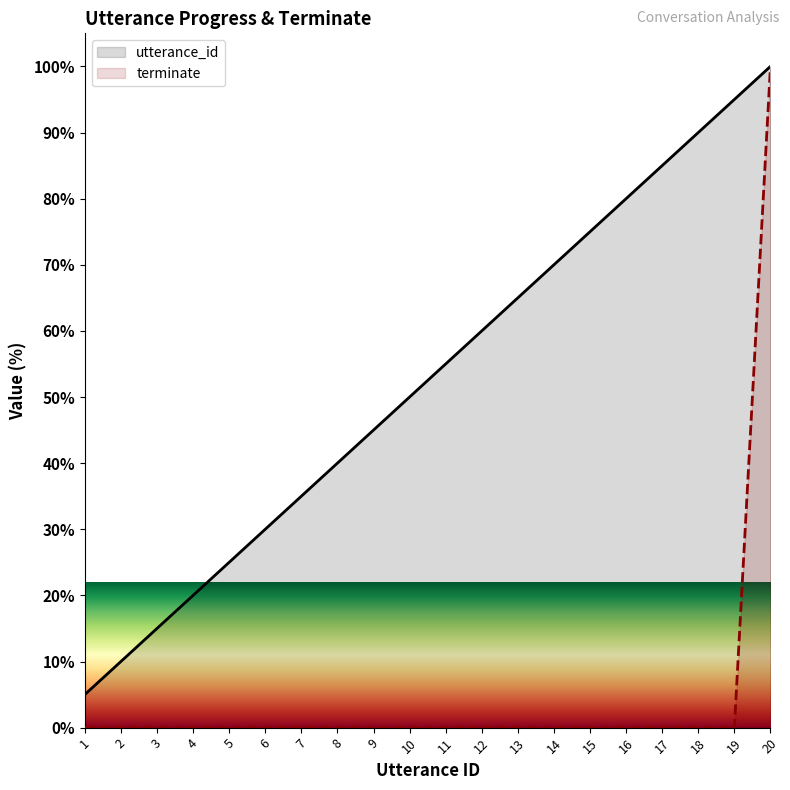

What is the minimum value for utterance_id?

5.0